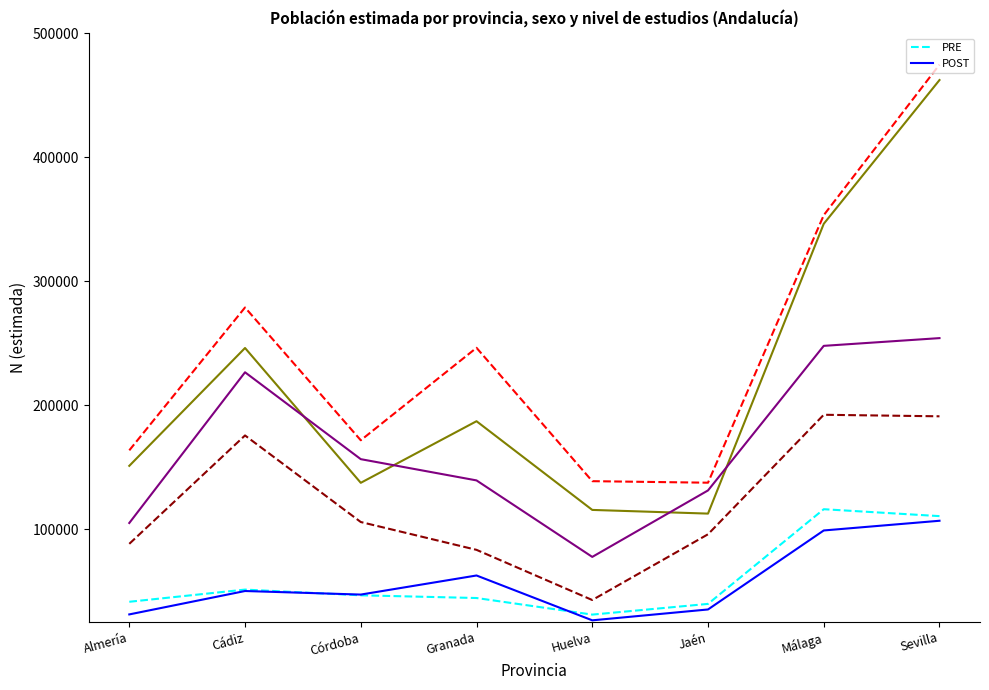

Is this an area chart (filled region under the line)?

No